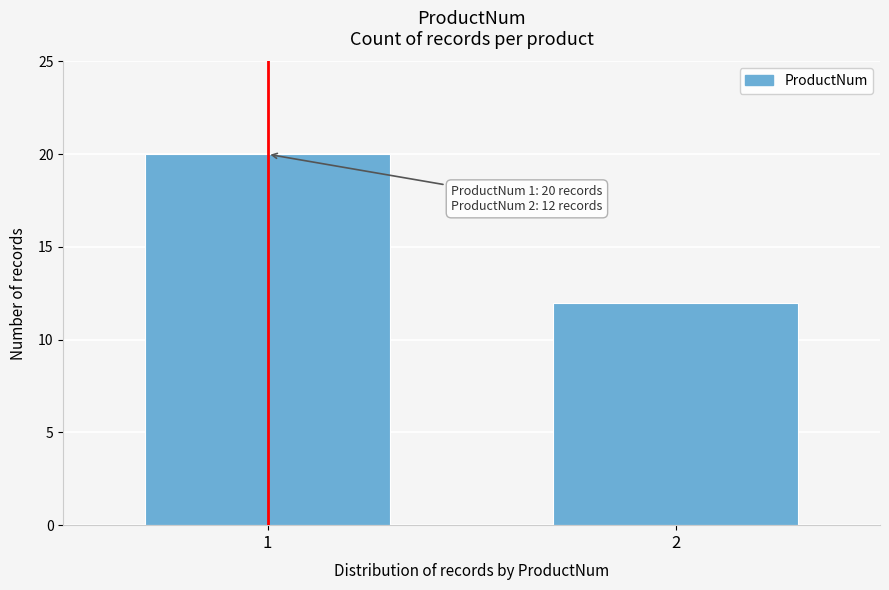

Reading left to right, what are all the values shown in this chart?

1=20	2=12